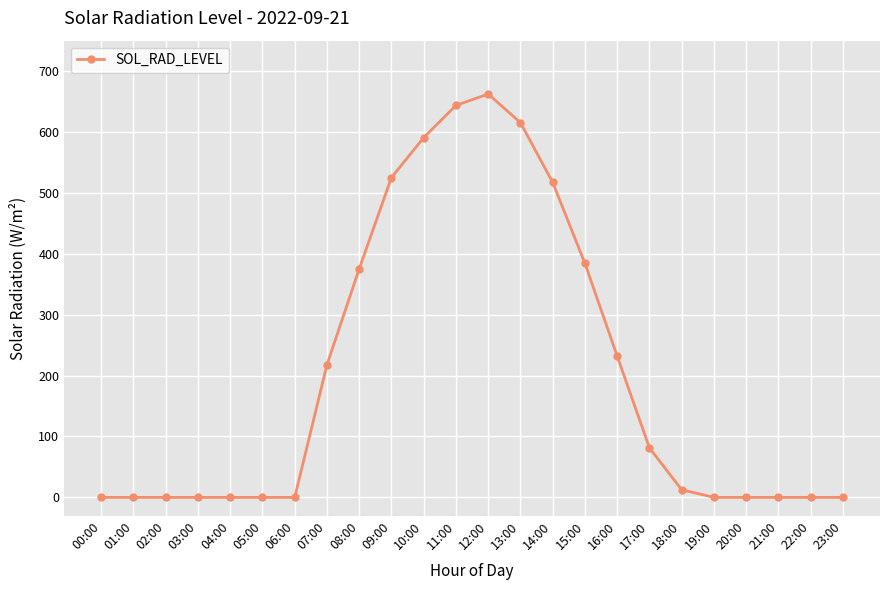

What is the value of the 13th point from the left?

662.4